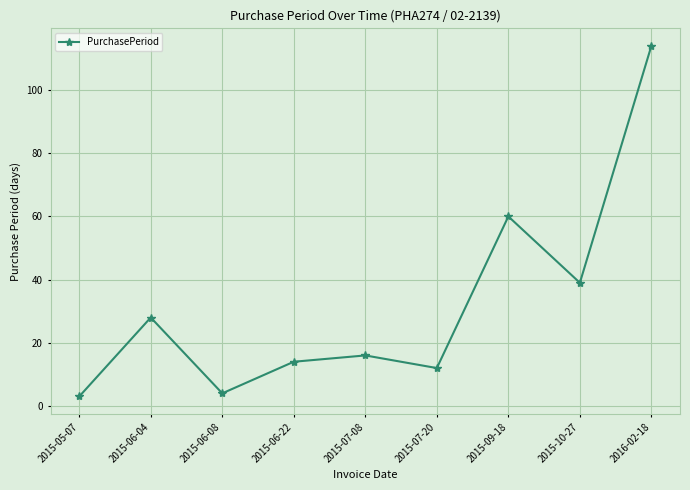

Reading left to right, what are all the values shown in this chart?

2015-05-07=3	2015-06-04=28	2015-06-08=4	2015-06-22=14	2015-07-08=16	2015-07-20=12	2015-09-18=60	2015-10-27=39	2016-02-18=114